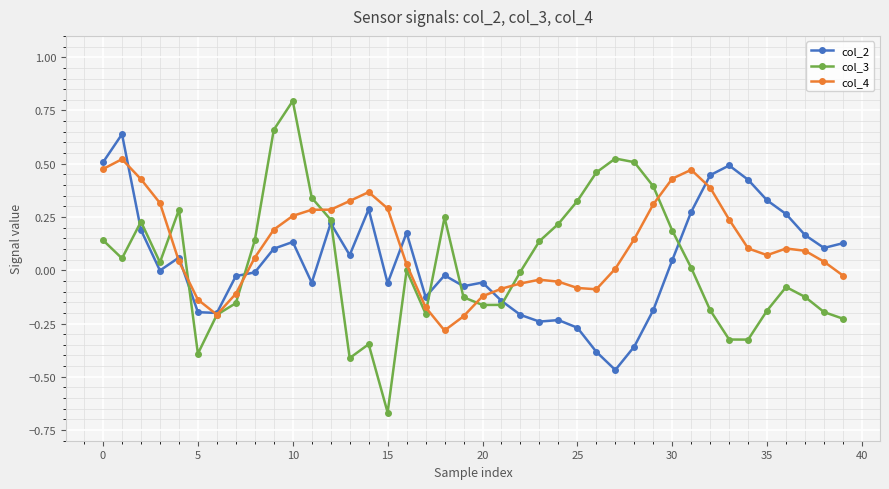

Rank the series by their maximum value, from lowest to highest.

col_4, col_2, col_3